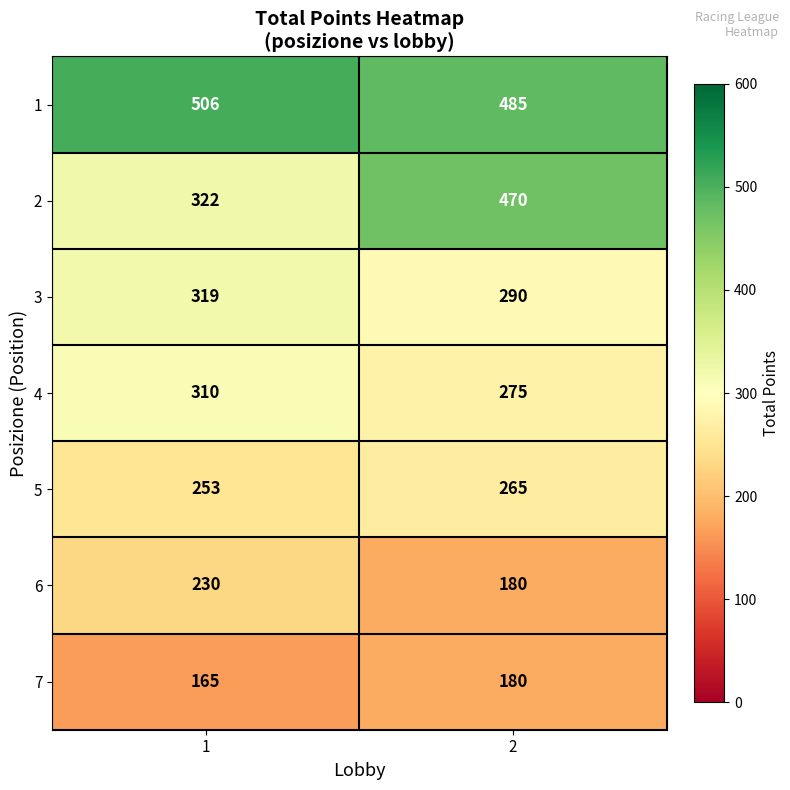

At how many categories does at least one series exceed 405?

2